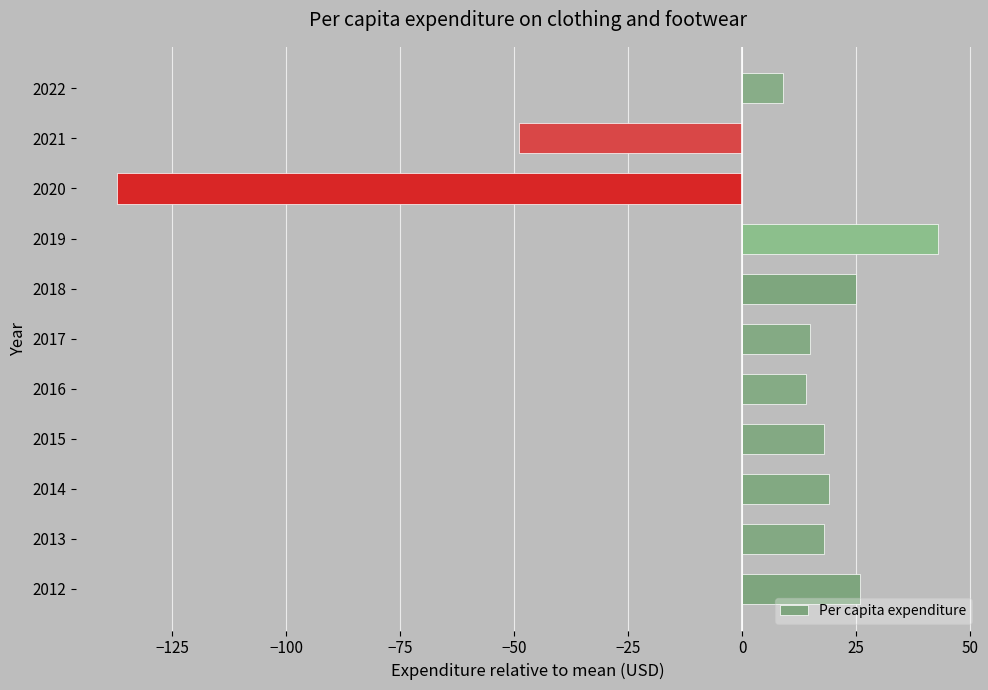

What is the ratio of the value at 2015 to the value at 2018?

0.7